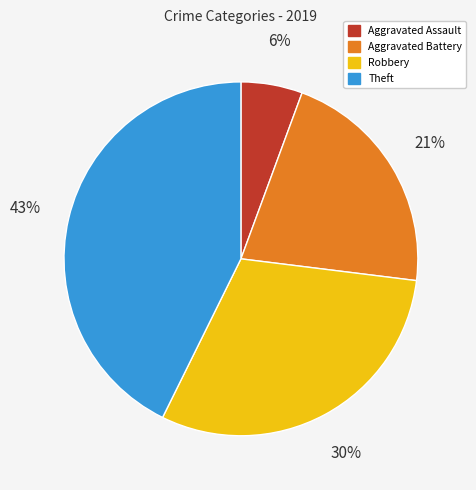

Which category has the biggest portion of the pie?

Theft